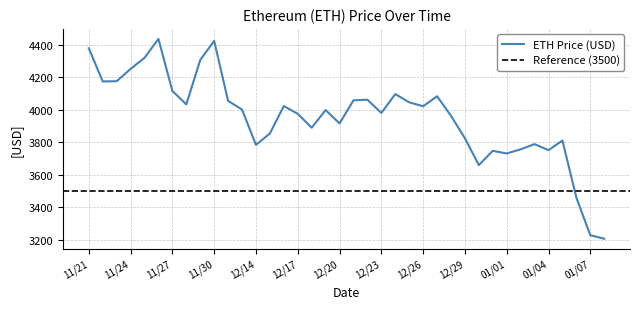

Rank the categories by value from lowest to highest.

01/08, 01/07, 01/06, 12/30, 01/01, 12/31, 01/04, 01/02, 12/14, 01/03, 01/05, 12/29, 12/15, 12/18, 12/20, 12/28, 12/17, 12/23, 12/19, 12/13, 12/26, 12/16, 11/28, 12/25, 12/12, 12/21, 12/22, 12/27, 12/24, 11/27, 11/22, 11/23, 11/24, 11/29, 11/25, 11/21, 11/30, 11/26